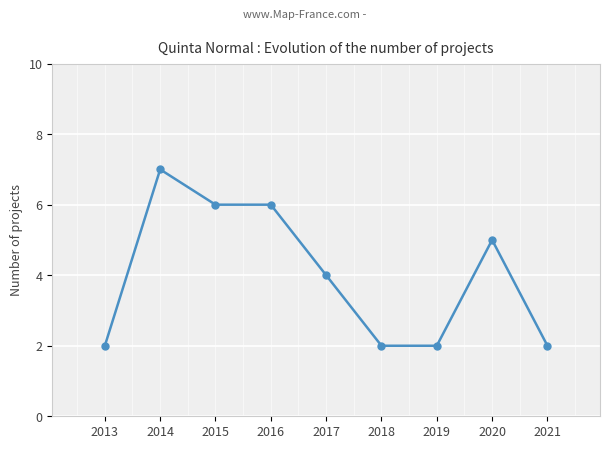

Does the chart display data point markers on the line(s)?

Yes